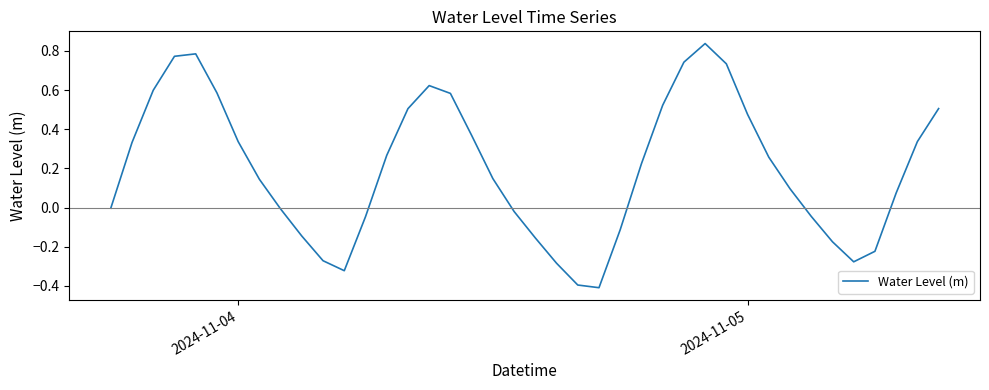

What is the difference between the second highest and second lowest values?

1.2